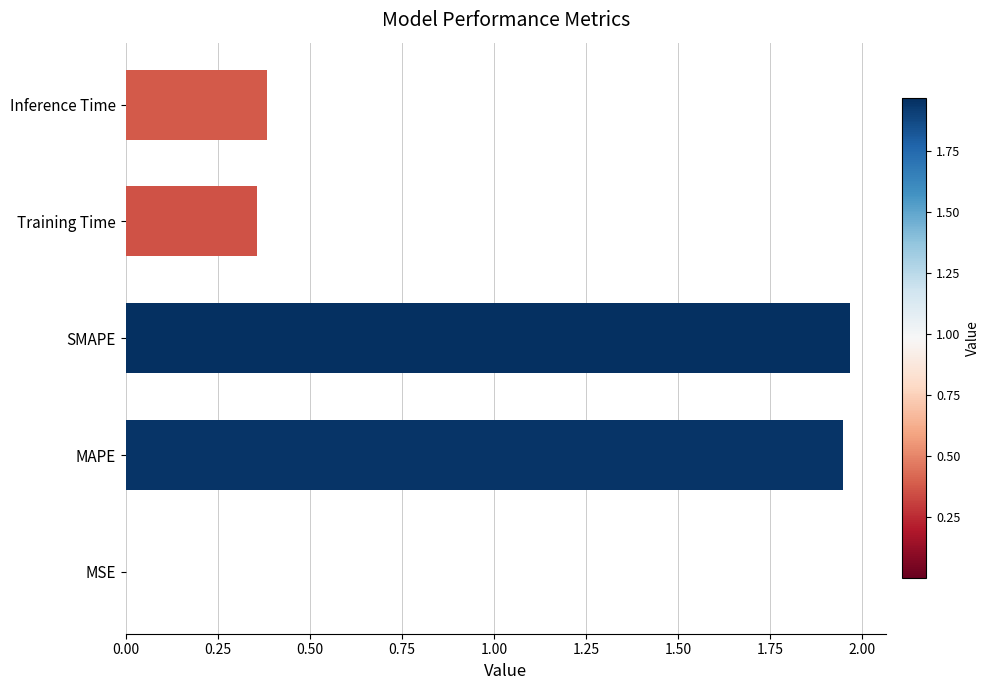

What is the average value?

0.9